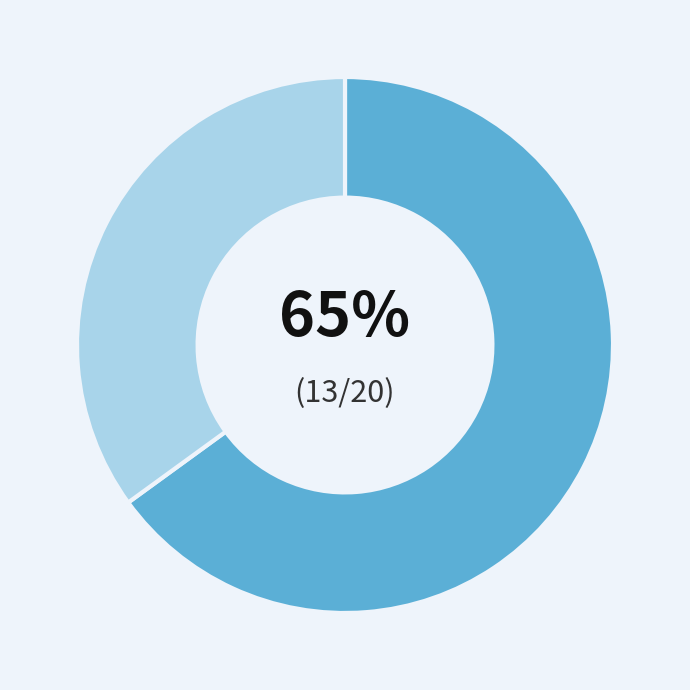

To the nearest percent, what is the difference between the largest and smallest slice percentages?

30%